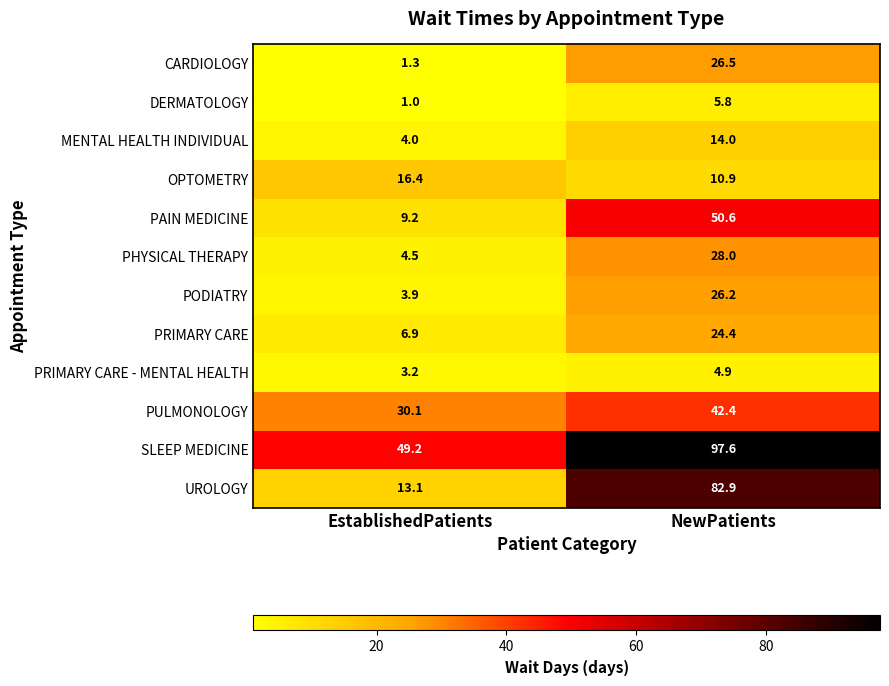

At which label does DERMATOLOGY first exceed 5?

NewPatients